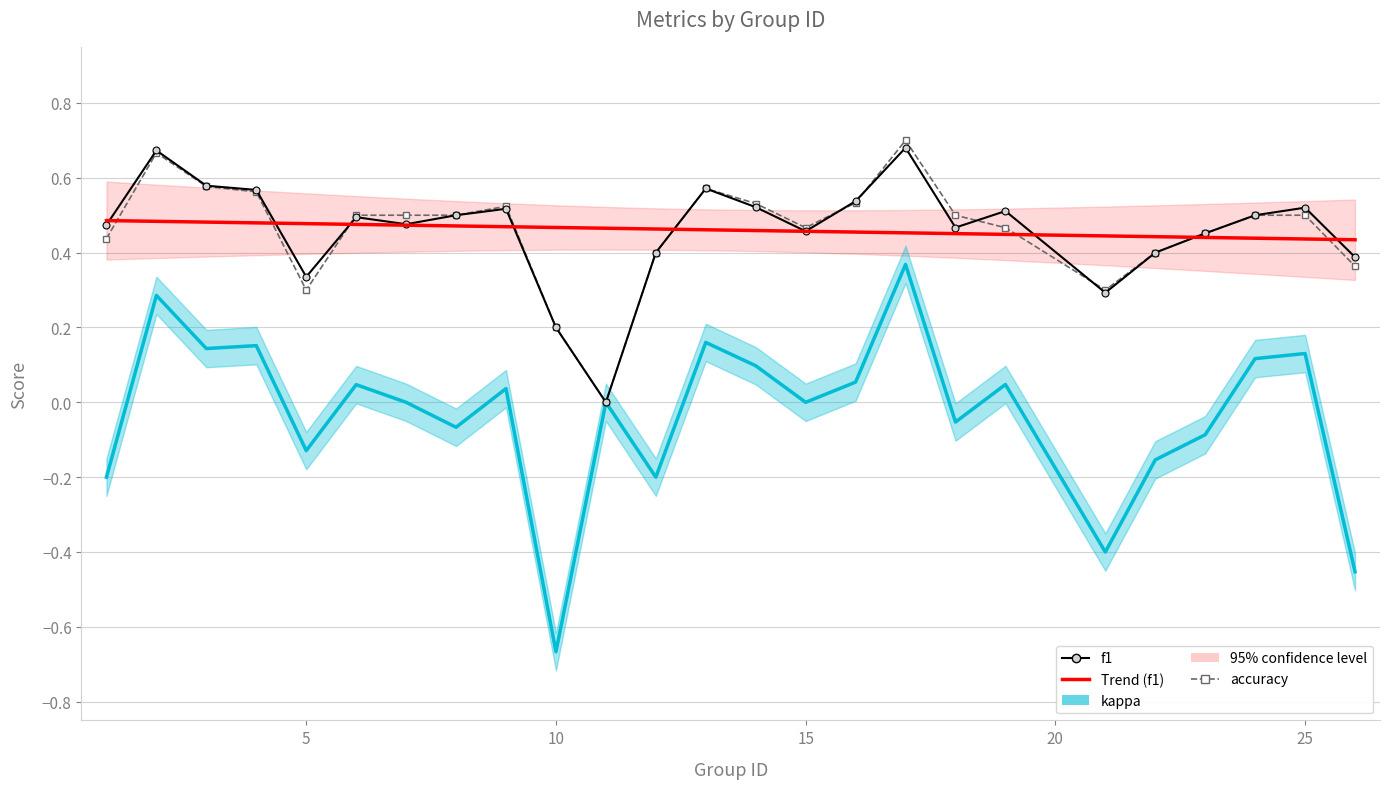

Reading left to right, list all the values displayed in this chart.

f1: 0.5	0.7	0.6	0.6	0.3	0.5	0.5	0.5	0.5	0.2	0.0	0.4	0.6	0.5	0.5	0.5	0.7	0.5	0.5	0.3	0.4	0.5	0.5	0.5	0.4
Trend (f1): 0.5	0.5	0.5	0.5	0.5	0.5	0.5	0.5	0.5	0.5	0.5	0.5	0.5	0.5	0.5	0.5	0.5	0.5	0.4	0.4	0.4	0.4	0.4	0.4	0.4
kappa: -0.2	0.3	0.1	0.2	-0.1	0.0	0.0	-0.1	0.0	-0.7	0.0	-0.2	0.2	0.1	0.0	0.1	0.4	-0.1	0.0	-0.4	-0.2	-0.1	0.1	0.1	-0.5
accuracy: 0.4	0.7	0.6	0.6	0.3	0.5	0.5	0.5	0.5	0.2	0.0	0.4	0.6	0.5	0.5	0.5	0.7	0.5	0.5	0.3	0.4	0.5	0.5	0.5	0.4